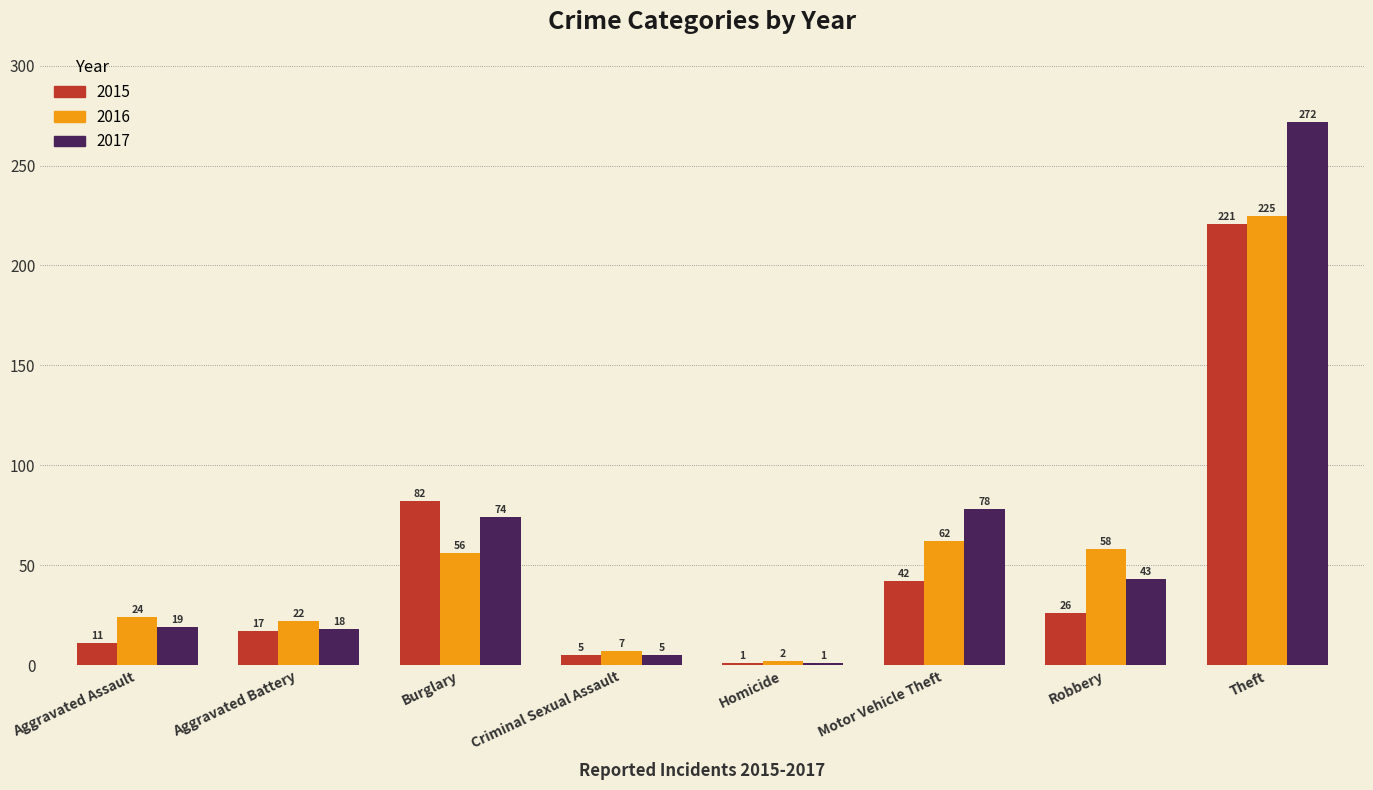

Reading right to left, list all the values displayed in this chart.

2015: Theft=221	Robbery=26	Motor Vehicle Theft=42	Homicide=1	Criminal Sexual Assault=5	Burglary=82	Aggravated Battery=17	Aggravated Assault=11
2016: Theft=225	Robbery=58	Motor Vehicle Theft=62	Homicide=2	Criminal Sexual Assault=7	Burglary=56	Aggravated Battery=22	Aggravated Assault=24
2017: Theft=272	Robbery=43	Motor Vehicle Theft=78	Homicide=1	Criminal Sexual Assault=5	Burglary=74	Aggravated Battery=18	Aggravated Assault=19